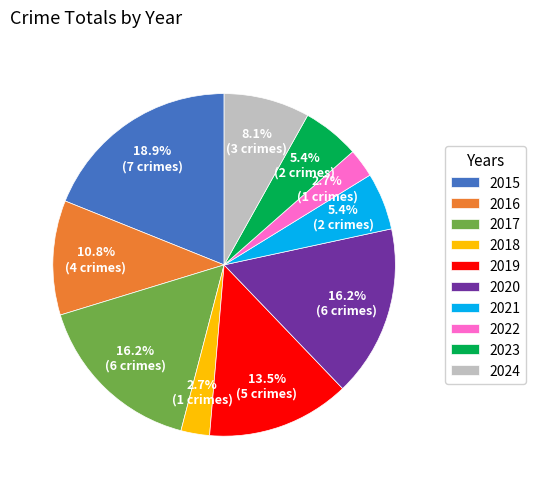

Between 2017 and 2016, which is larger?

2017